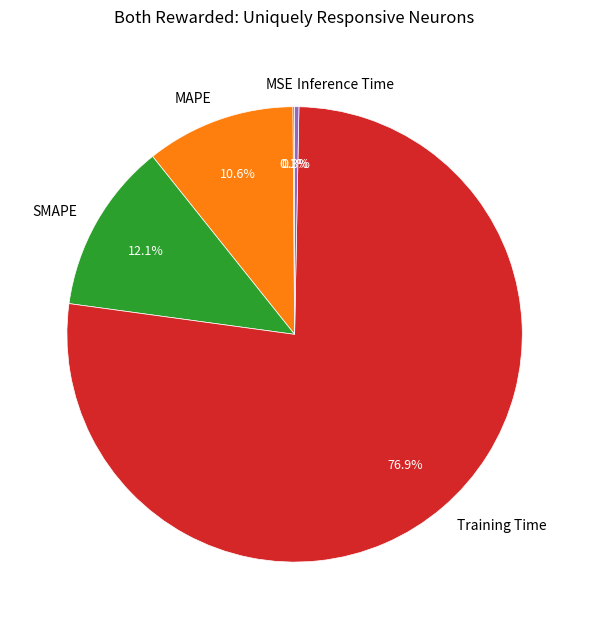

Which slice represents more than half of the pie?

Training Time